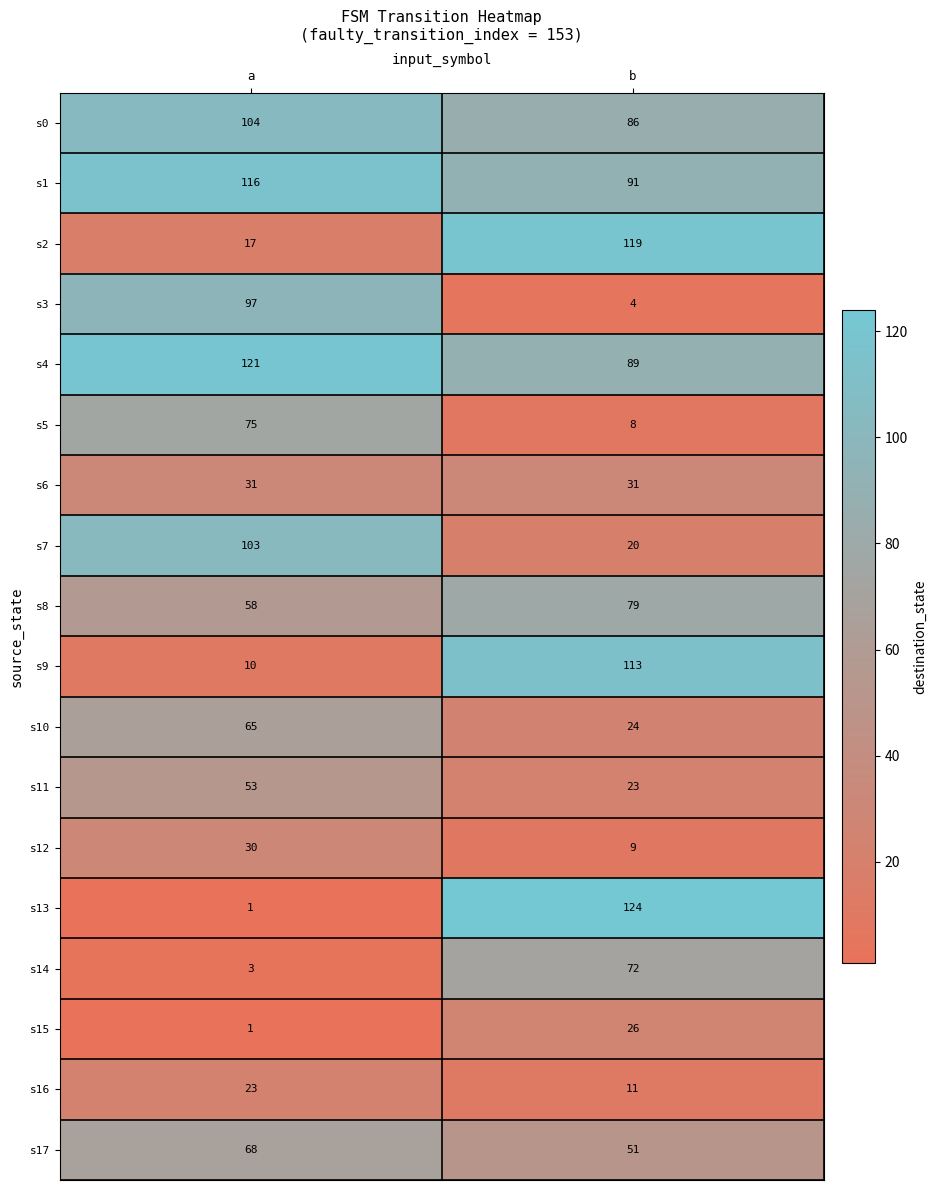

What is the difference between the s0 values at b and a?

18